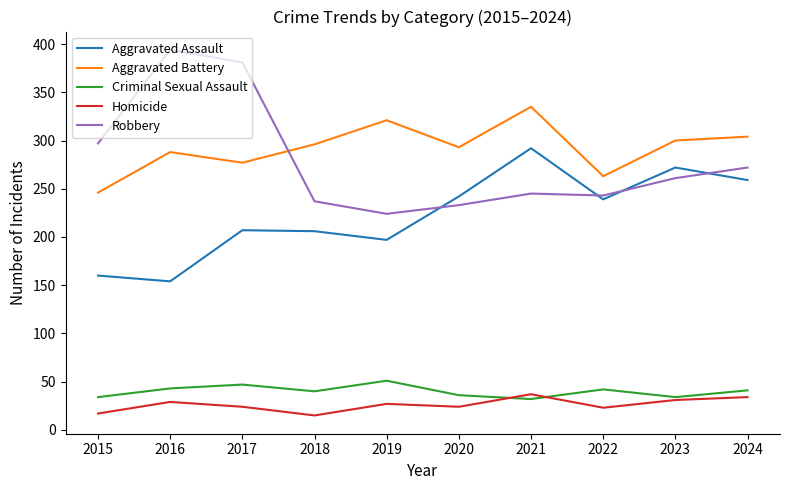

At which category does the chart reach its peak across all series?

2016